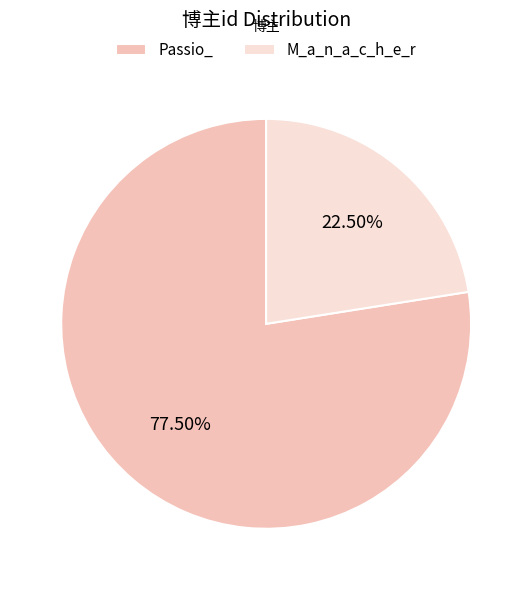

Is it true that Passio_ is 70% of the pie?

False